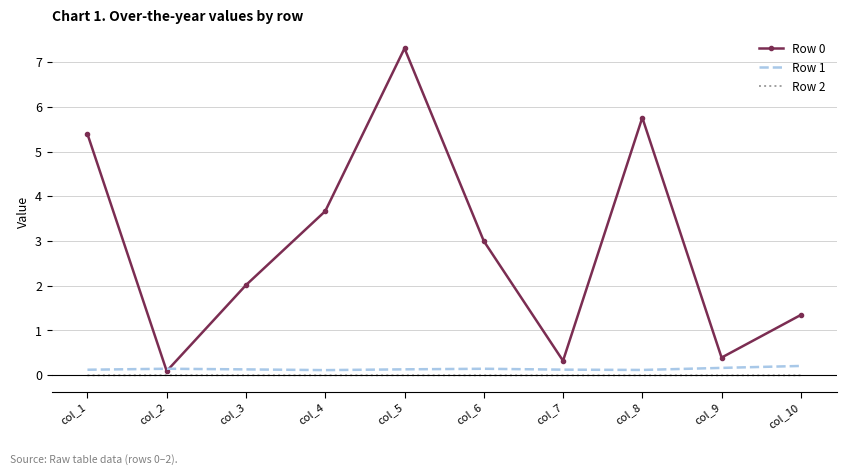

At which category does the chart reach its peak across all series?

col_5